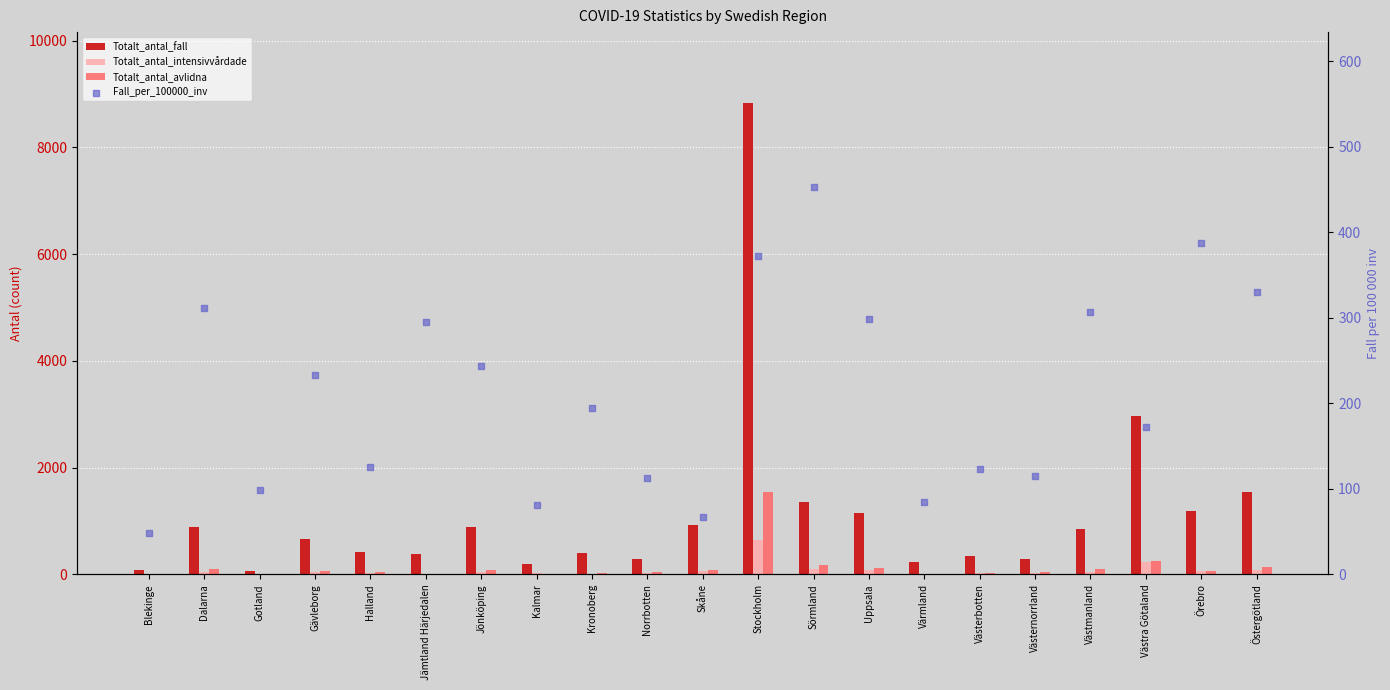

Is the value of Fall_per_100000_inv at Västernorrland greater than the value of Totalt_antal_intensivvårdade at Jämtland Härjedalen?

Yes